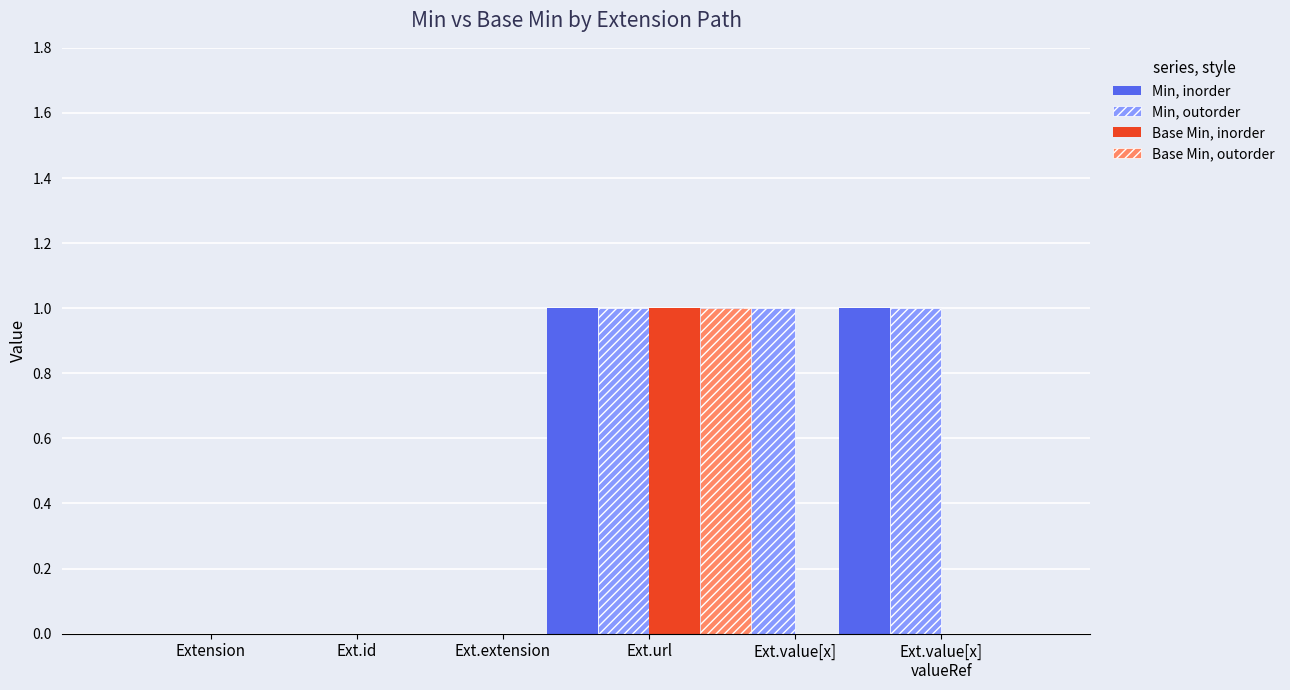

List the labels in order of Base Min, inorder value, smallest first.

Extension, Ext.id, Ext.extension, Ext.value[x], Ext.value[x]
valueRef, Ext.url